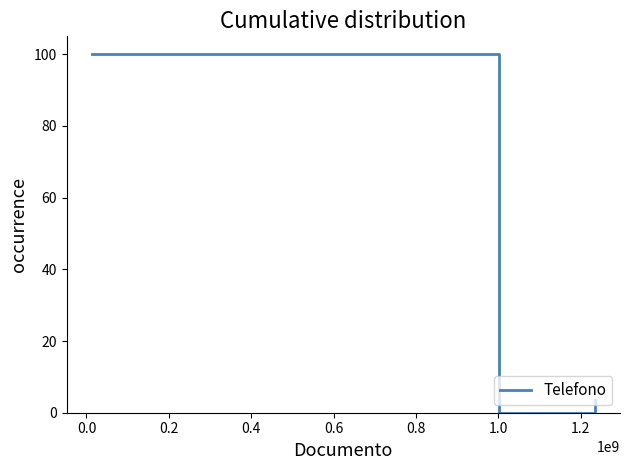

True or false: the data has more than 1 interior local peaks.

False